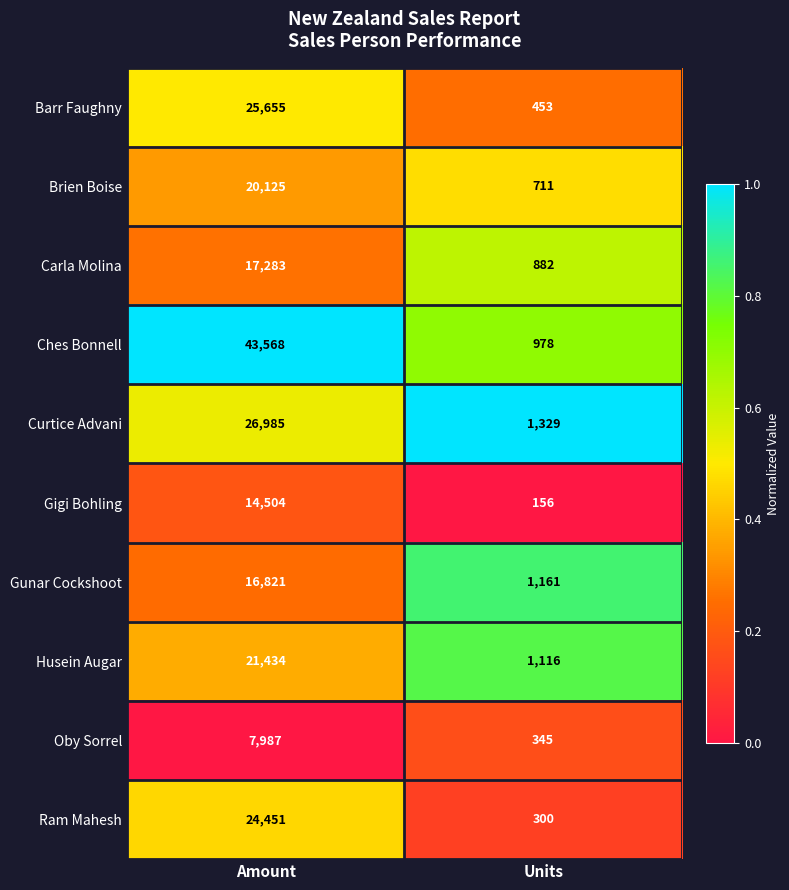

Rank the series by their maximum value, from lowest to highest.

Oby Sorrel, Gigi Bohling, Gunar Cockshoot, Carla Molina, Brien Boise, Husein Augar, Ram Mahesh, Barr Faughny, Curtice Advani, Ches Bonnell